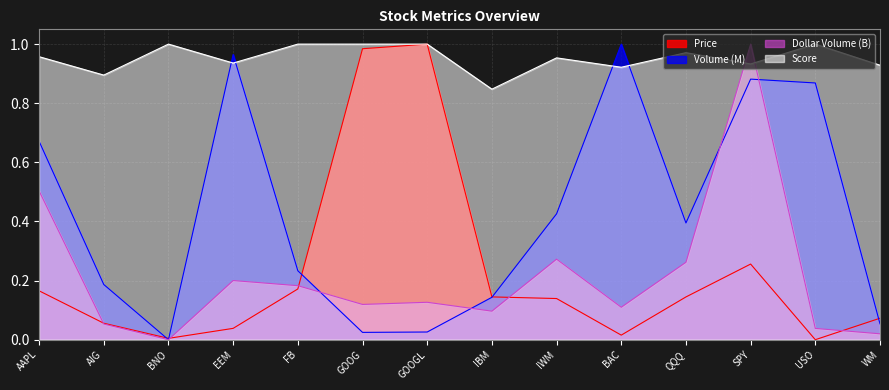

Reading left to right, transcribe all the data shown in this chart.

Price: 0.2	0.1	0.0	0.0	0.2	1.0	1.0	0.1	0.1	0.0	0.1	0.3	0.0	0.1
Volume (M): 0.7	0.2	0.0	1.0	0.2	0.0	0.0	0.1	0.4	1.0	0.4	0.9	0.9	0.1
Dollar Volume (B): 0.5	0.1	0.0	0.2	0.2	0.1	0.1	0.1	0.3	0.1	0.3	1.0	0.0	0.0
Score: 1.0	0.9	1.0	0.9	1.0	1.0	1.0	0.8	1.0	0.9	1.0	0.9	1.0	0.9